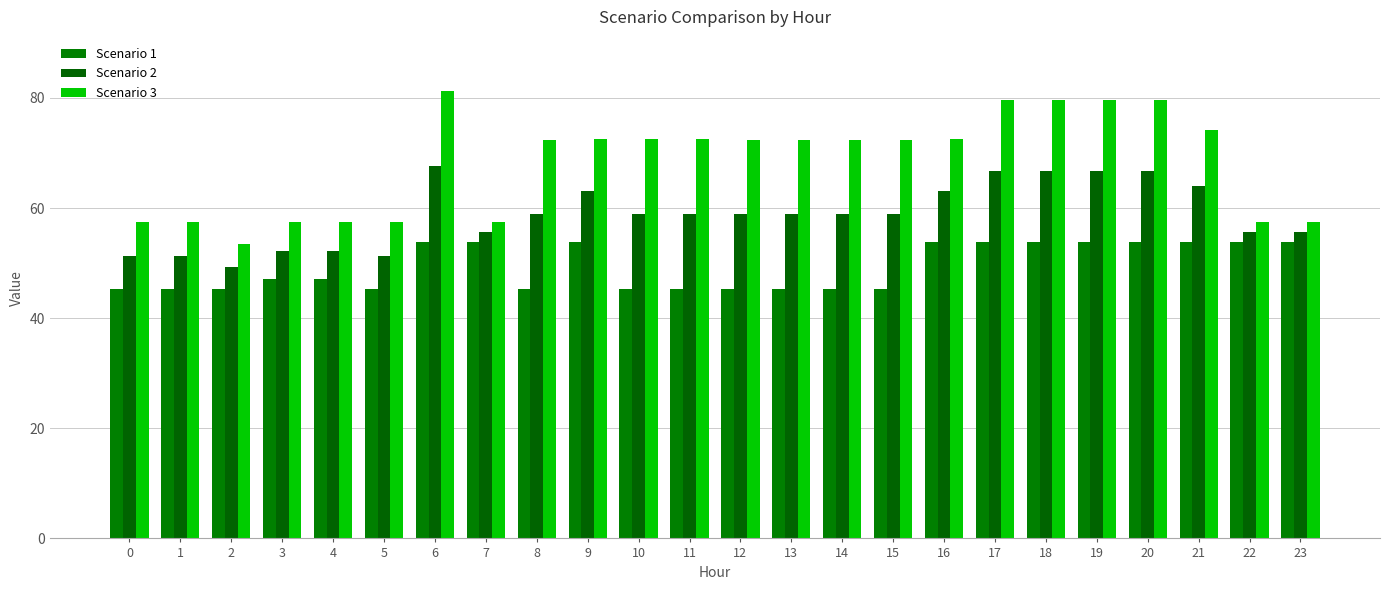

How many groups of bars are there?

24